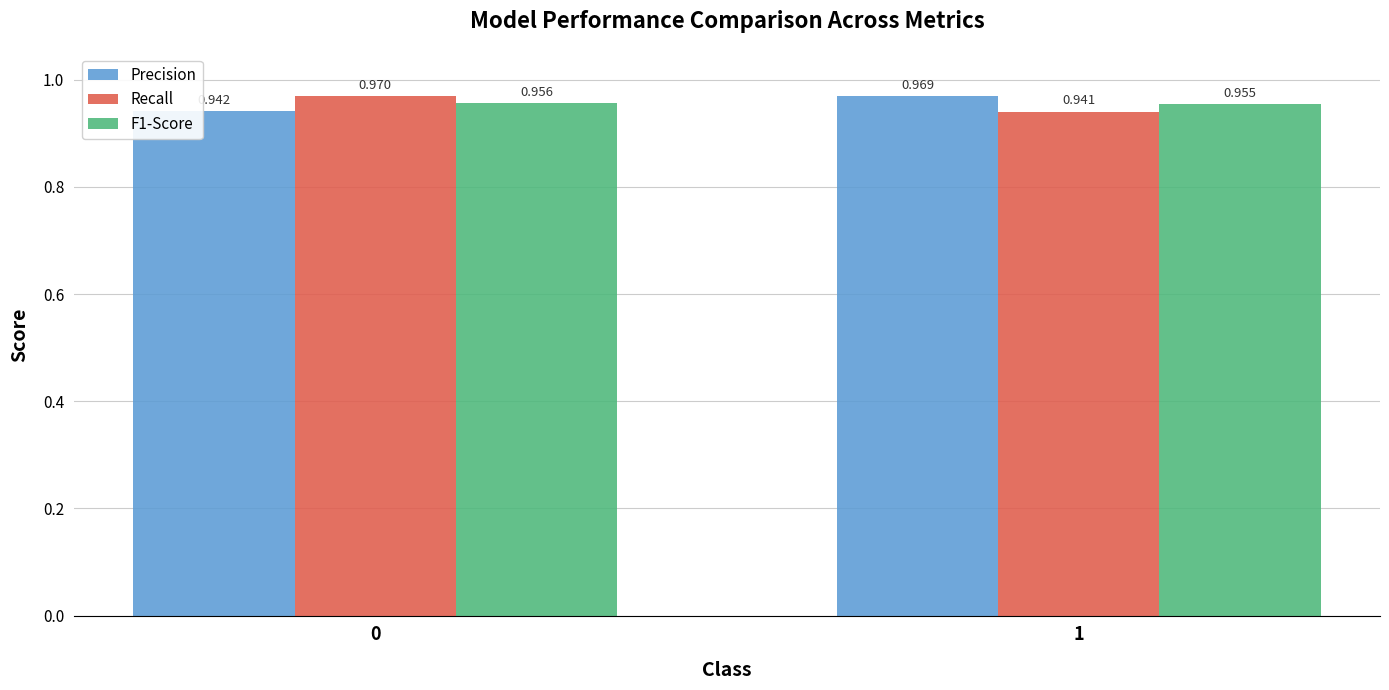

How many bars are there in total?

6